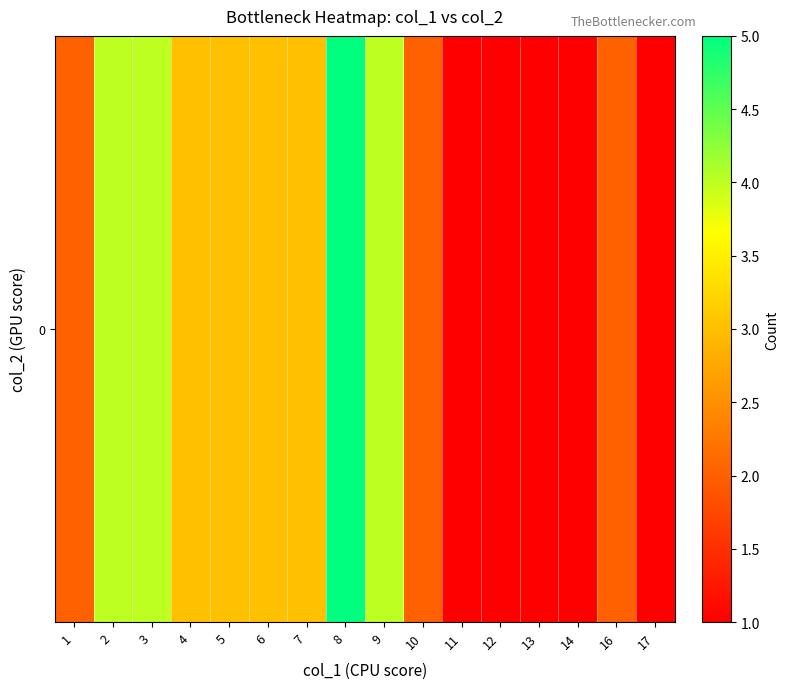

List the labels in order of value, largest first.

8, 2, 3, 9, 4, 5, 6, 7, 1, 10, 16, 11, 12, 13, 14, 17